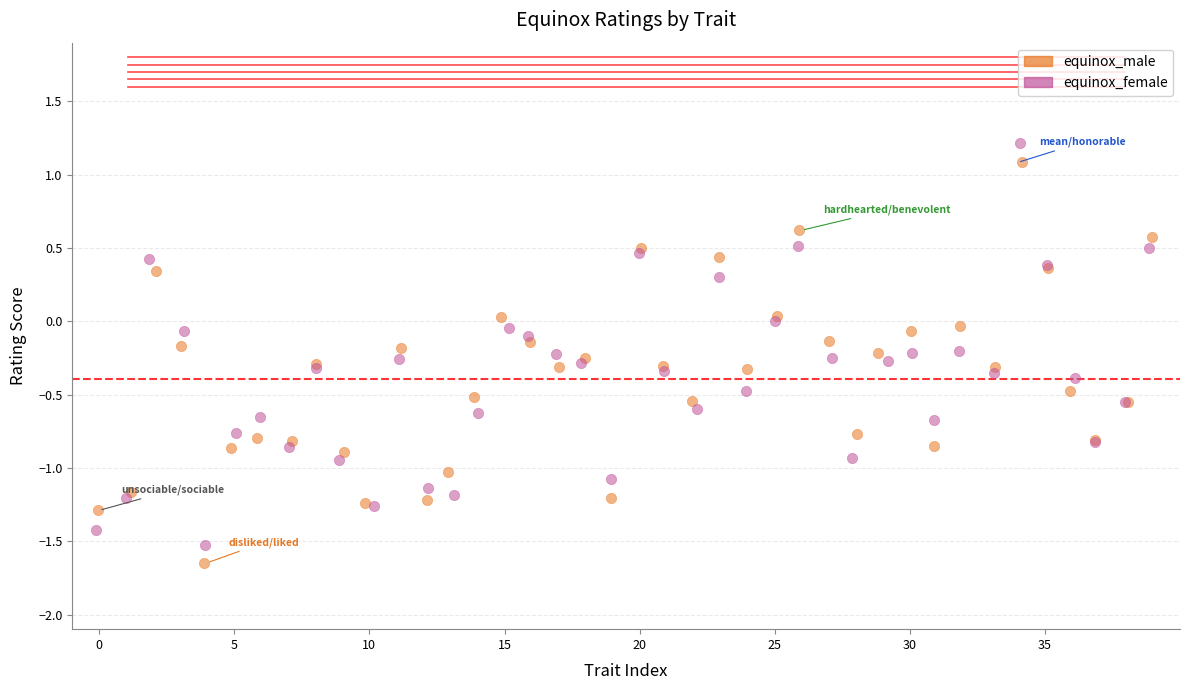

Which series reaches the minimum Y coordinate?

equinox_male